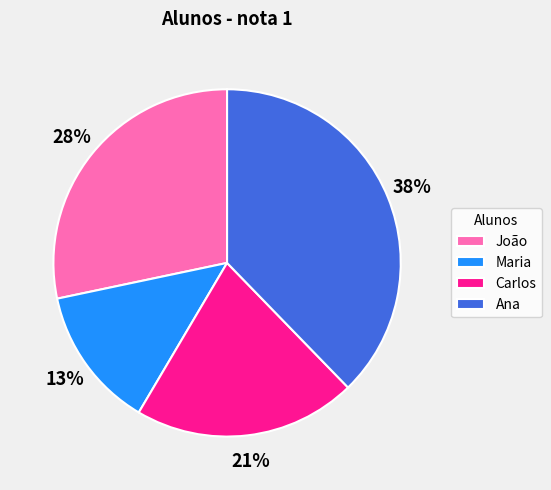

To the nearest percent, what is the difference between the largest and smallest slice percentages?

25%